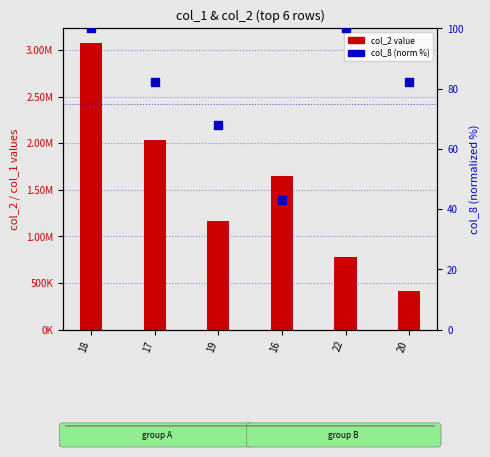

At which category is the sum across all series the highest?

18